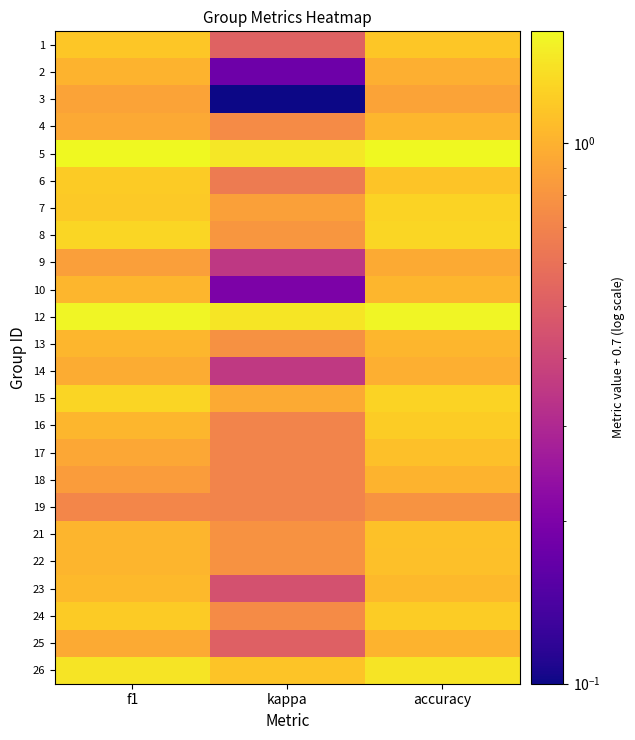

Count the number of data series in this chart.

24